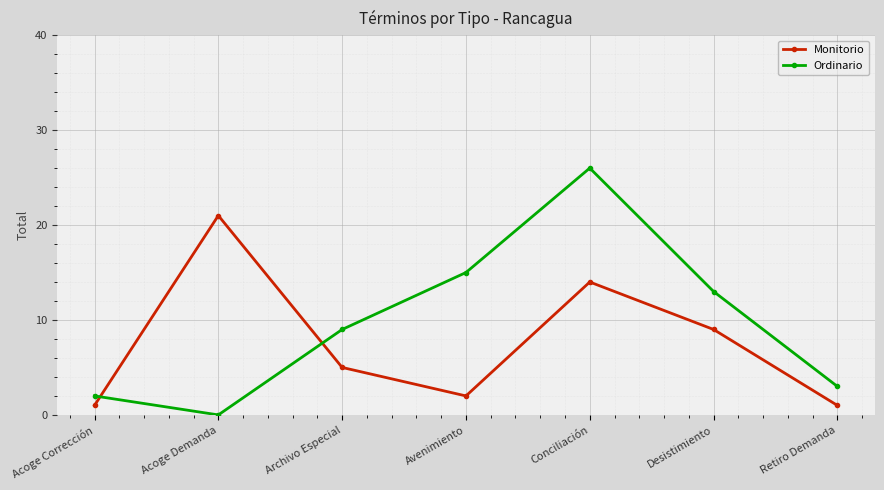

What is the difference between the second highest and second lowest values in the Monitorio series?

13